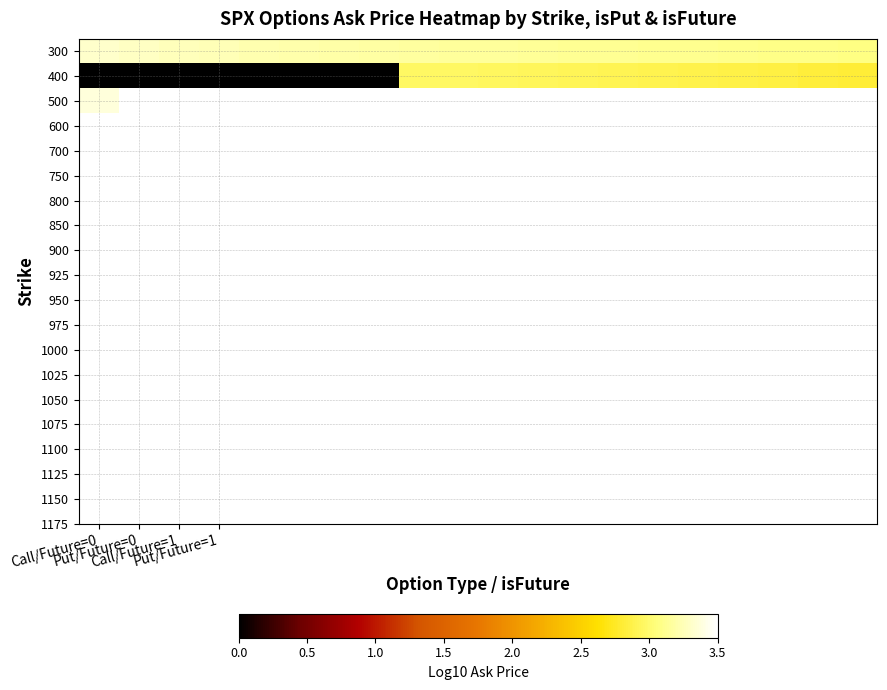

What is the spread (max minus min) of values at Call/Future=1?

3.4